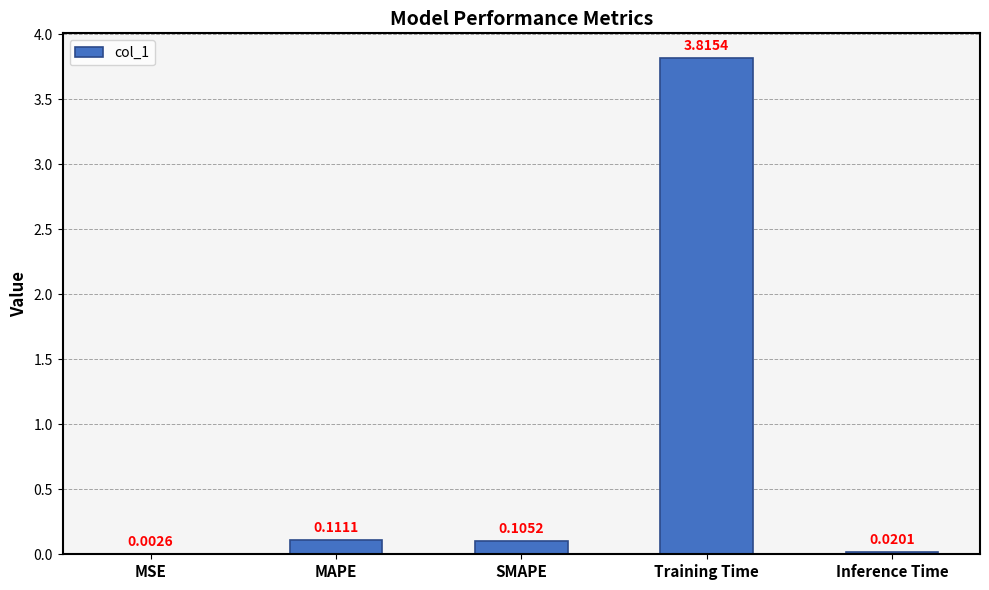

What is the sum of the values at SMAPE and Training Time?

3.9